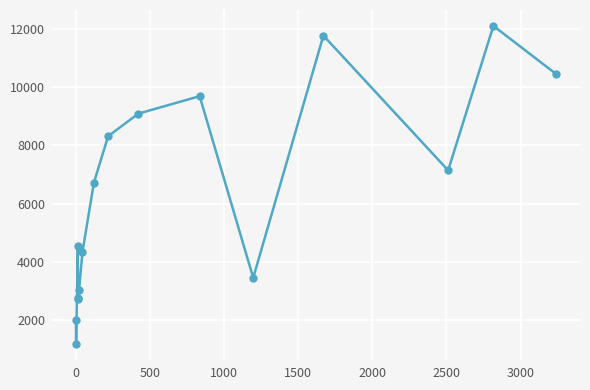

What position from the right is 3000?

9